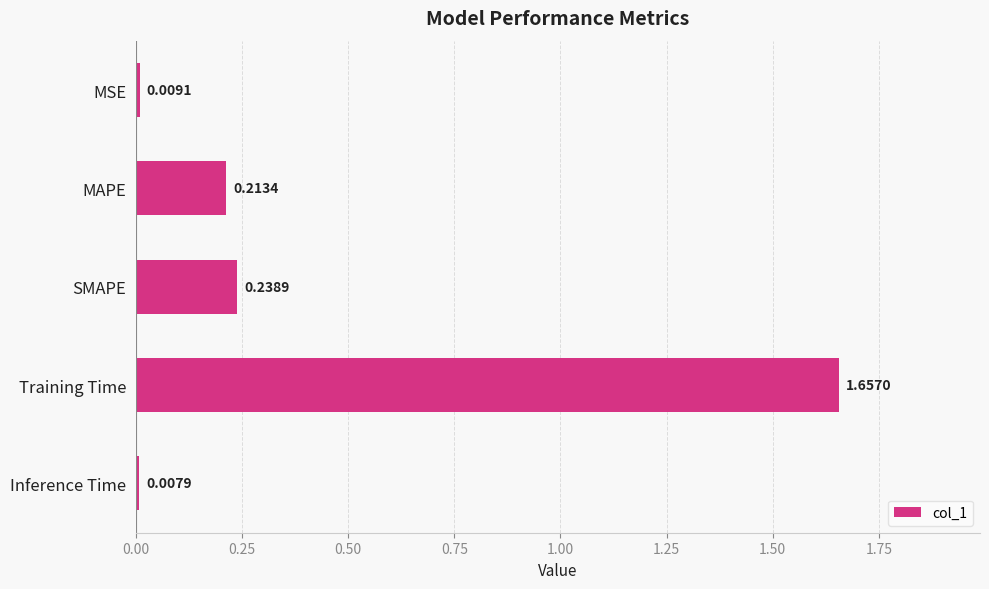

How many distinct data groups are displayed?

1